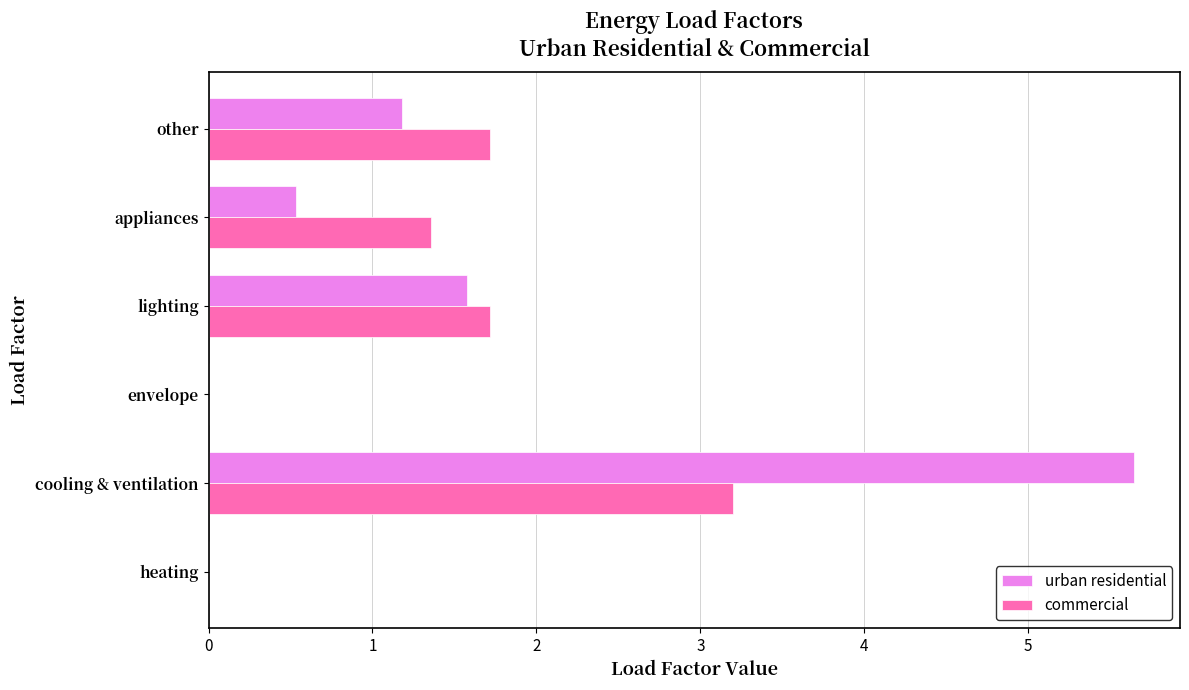

What is the approximate value of commercial at other?

1.7